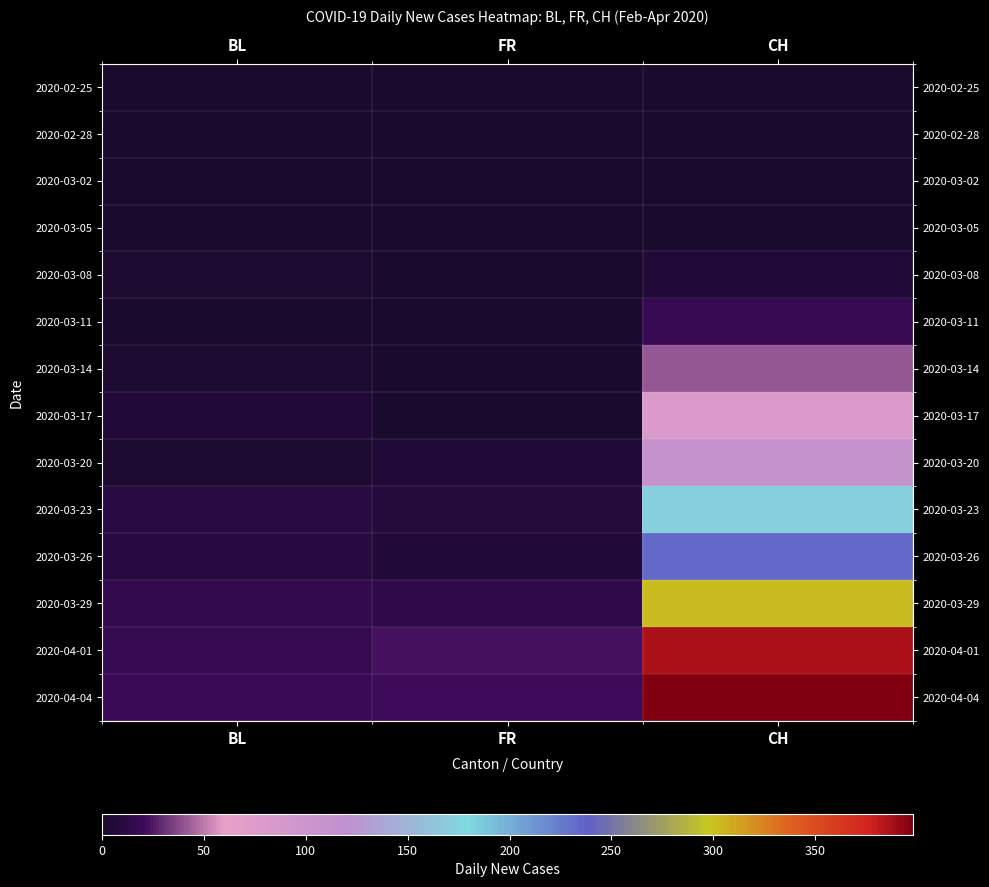

Reading left to right, transcribe all the data shown in this chart.

2020-02-25: BL=0	FR=0	CH=0
2020-02-28: BL=0	FR=0	CH=0
2020-03-02: BL=0	FR=0	CH=0
2020-03-05: BL=0	FR=0	CH=1
2020-03-08: BL=2	FR=0	CH=5
2020-03-11: BL=1	FR=0	CH=18
2020-03-14: BL=2	FR=0	CH=41
2020-03-17: BL=5	FR=0	CH=80
2020-03-20: BL=2	FR=6	CH=110
2020-03-23: BL=10	FR=7	CH=174
2020-03-26: BL=9	FR=5	CH=234
2020-03-29: BL=15	FR=13	CH=302
2020-04-01: BL=17	FR=23	CH=386
2020-04-04: BL=19	FR=21	CH=398